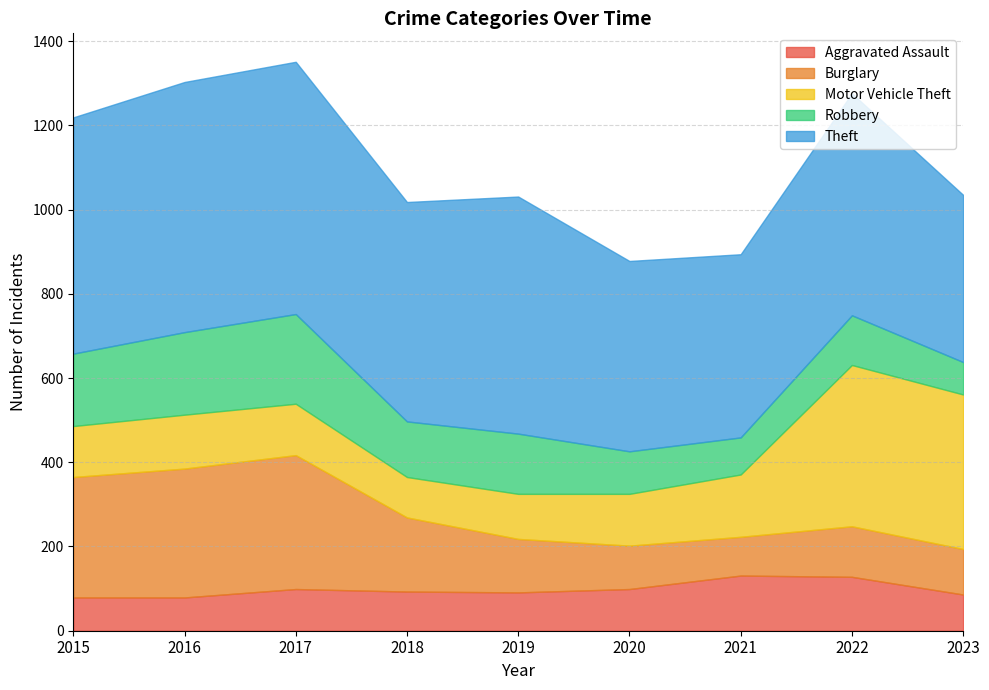

List the series in order of their peak value, lowest first.

Aggravated Assault, Robbery, Burglary, Motor Vehicle Theft, Theft